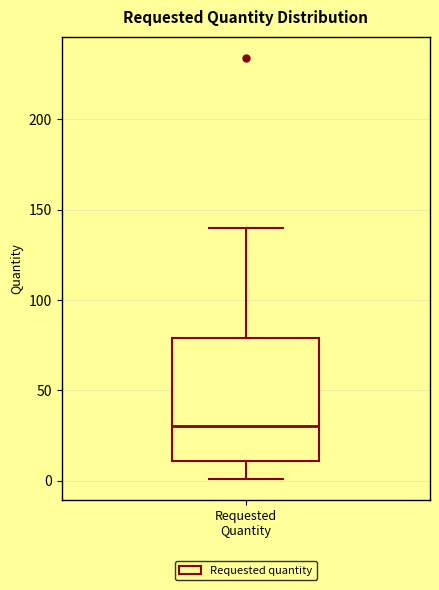

Transcribe this box plot: give where the median line is, the range the box spans, and where the two whiskers end, as read against the y-axis. The values are not printed on the chart, so give them approximately, as read against the axis.

median 30, box 10 to 80, whiskers 0 to 140